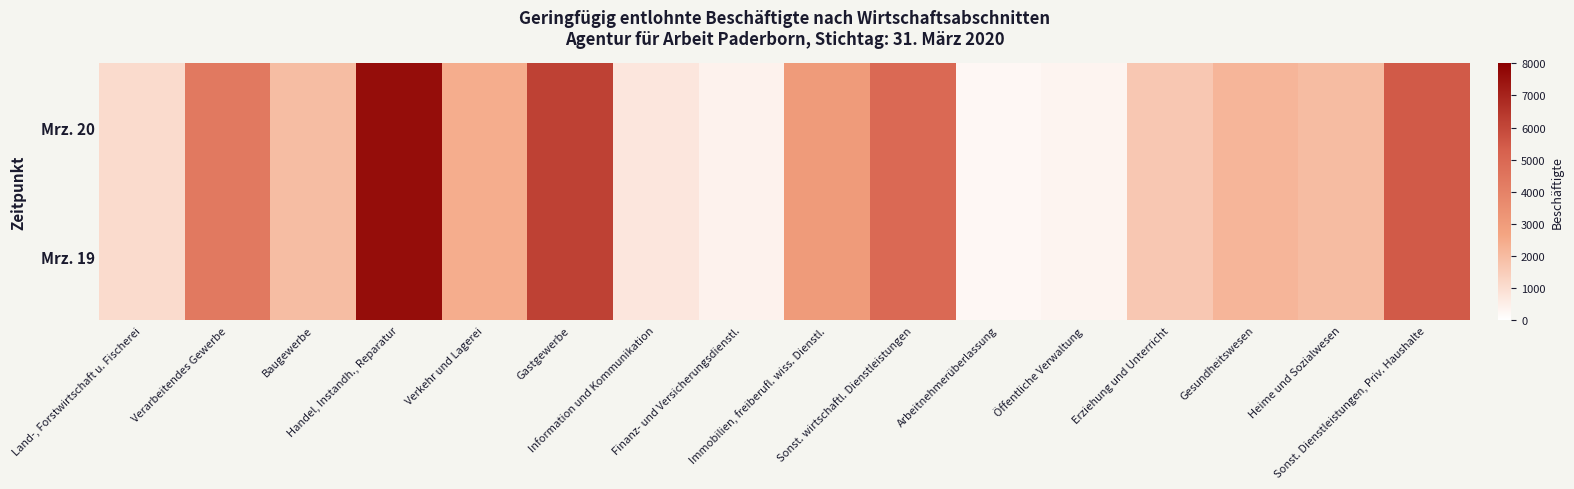

Reading left to right, transcribe all the data shown in this chart.

Mrz. 20: Land-, Forstwirtschaft u. Fischerei=1087	Verarbeitendes Gewerbe=4313	Baugewerbe=1951	Handel, Instandh., Reparatur=7624	Verkehr und Lagerei=2427	Gastgewerbe=6185	Information und Kommunikation=742	Finanz- und Versicherungsdienstl.=387	Immobilien, freiberufl. wiss. Dienstl.=3043	Sonst. wirtschaftl. Dienstleistungen=4956	Arbeitnehmerüberlassung=221	Öffentliche Verwaltung=320	Erziehung und Unterricht=1654	Gesundheitswesen=2181	Heime und Sozialwesen=1975	Sonst. Dienstleistungen, Priv. Haushalte=5474
Mrz. 19: Land-, Forstwirtschaft u. Fischerei=1087	Verarbeitendes Gewerbe=4313	Baugewerbe=1951	Handel, Instandh., Reparatur=7624	Verkehr und Lagerei=2427	Gastgewerbe=6185	Information und Kommunikation=742	Finanz- und Versicherungsdienstl.=387	Immobilien, freiberufl. wiss. Dienstl.=3043	Sonst. wirtschaftl. Dienstleistungen=4956	Arbeitnehmerüberlassung=221	Öffentliche Verwaltung=320	Erziehung und Unterricht=1654	Gesundheitswesen=2181	Heime und Sozialwesen=1975	Sonst. Dienstleistungen, Priv. Haushalte=5474